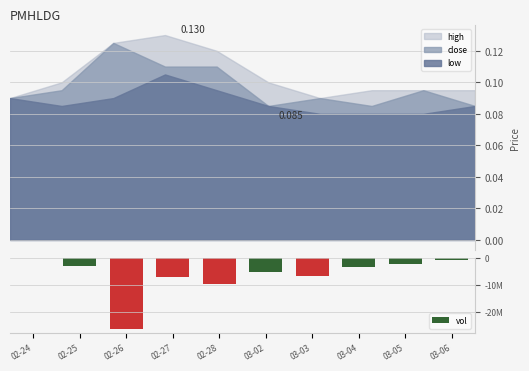

What is the greatest value displayed?

26257900